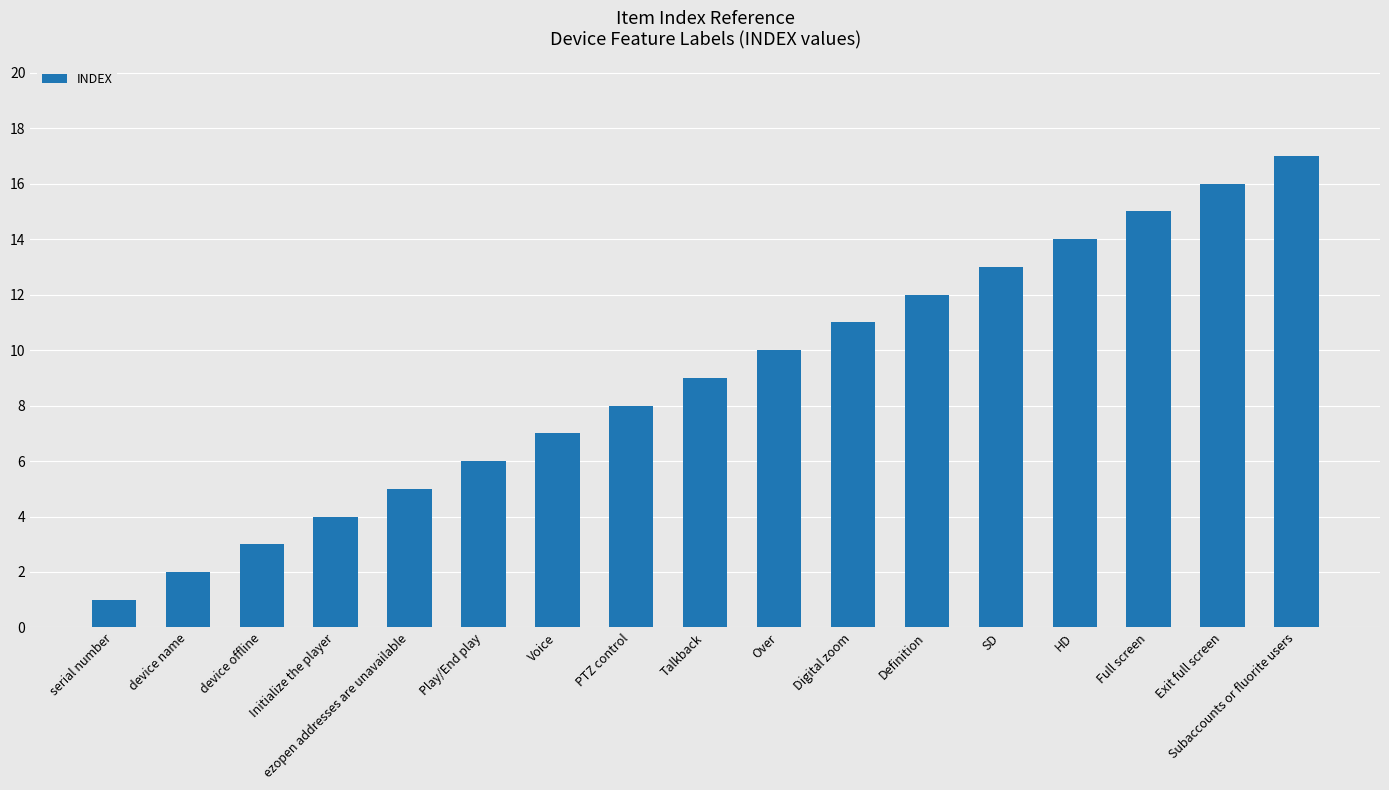

Rank the categories by value from lowest to highest.

serial number, device name, device offline, Initialize the player, ezopen addresses are unavailable, Play/End play, Voice, PTZ control, Talkback, Over, Digital zoom, Definition, SD, HD, Full screen, Exit full screen, Subaccounts or fluorite users